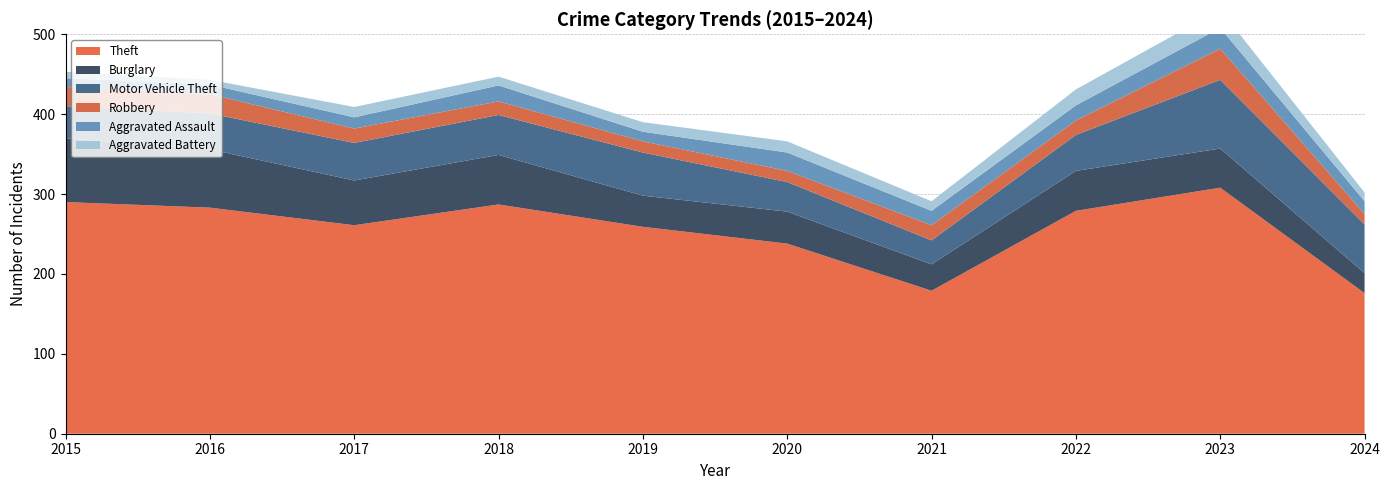

Reading left to right, transcribe all the data shown in this chart.

Theft: 2015=290	2016=283	2017=261	2018=287	2019=259	2020=238	2021=179	2022=279	2023=308	2024=176
Burglary: 2015=80	2016=73	2017=56	2018=62	2019=39	2020=40	2021=33	2022=50	2023=49	2024=25
Motor Vehicle Theft: 2015=40	2016=45	2017=47	2018=50	2019=54	2020=37	2021=30	2022=45	2023=86	2024=61
Robbery: 2015=24	2016=24	2017=18	2018=17	2019=14	2020=14	2021=19	2022=18	2023=39	2024=13
Aggravated Assault: 2015=11	2016=12	2017=14	2018=20	2019=12	2020=23	2021=18	2022=19	2023=26	2024=16
Aggravated Battery: 2015=8	2016=6	2017=13	2018=11	2019=12	2020=14	2021=12	2022=20	2023=23	2024=11